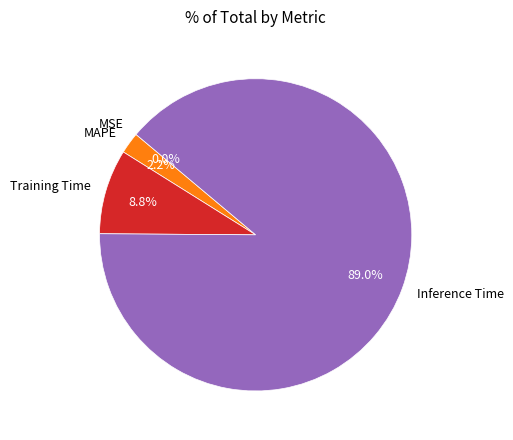

Between MAPE and Training Time, which is larger?

Training Time